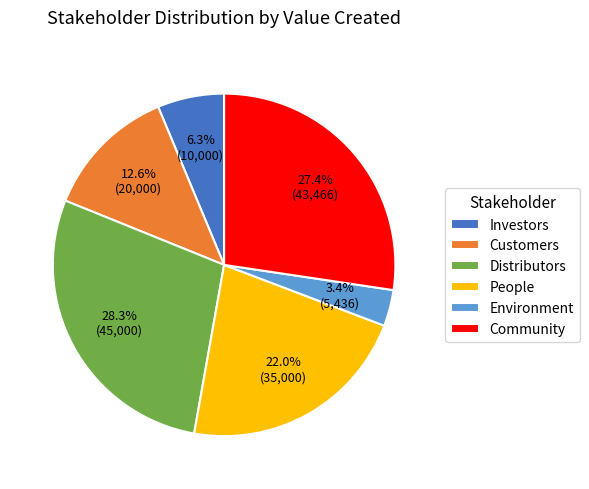

To the nearest percent, what portion does Environment represent?

3%